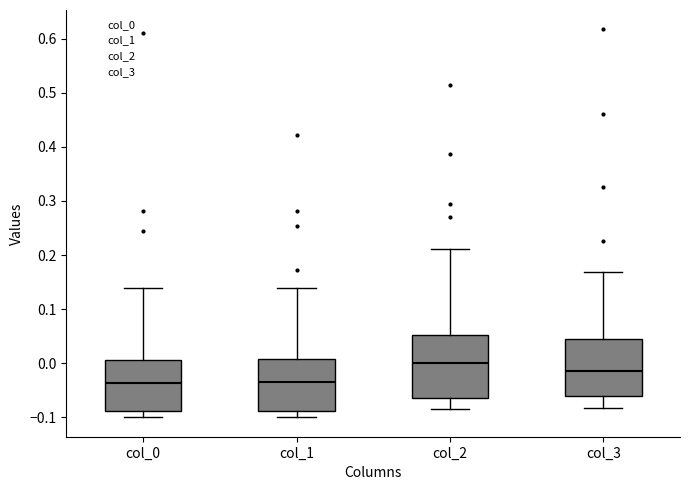

Which box's median line is the highest?

col_2